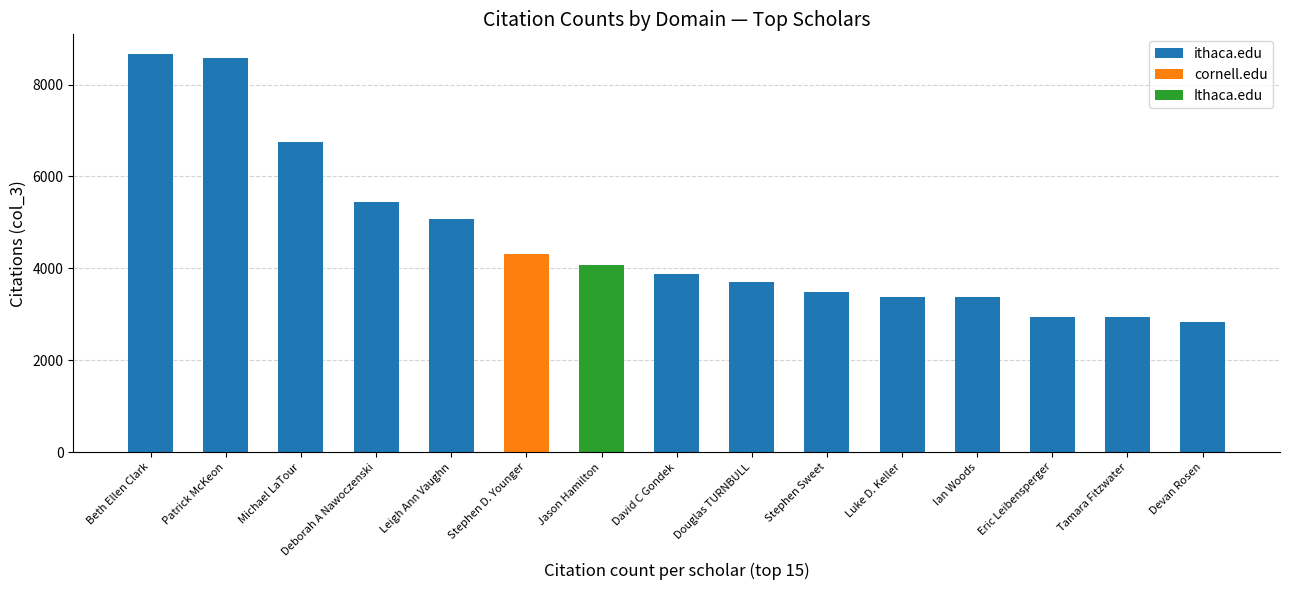

Does the chart contain stacked bars?

No